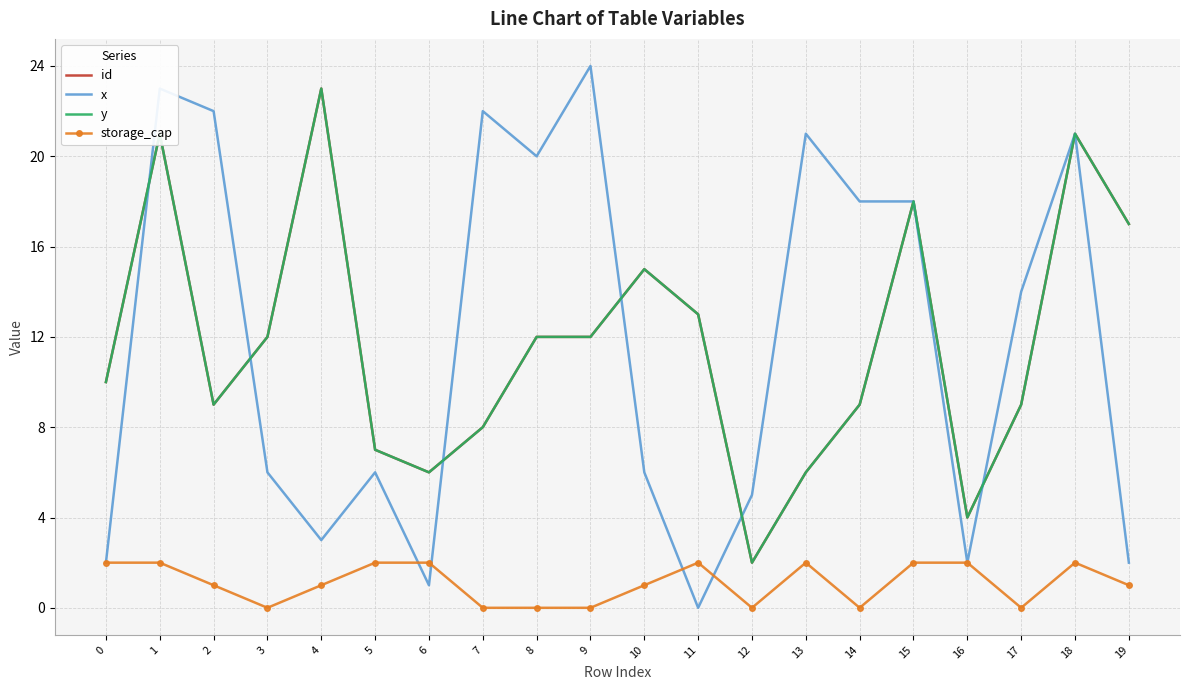

At how many categories does at least one series exceed 15?

11